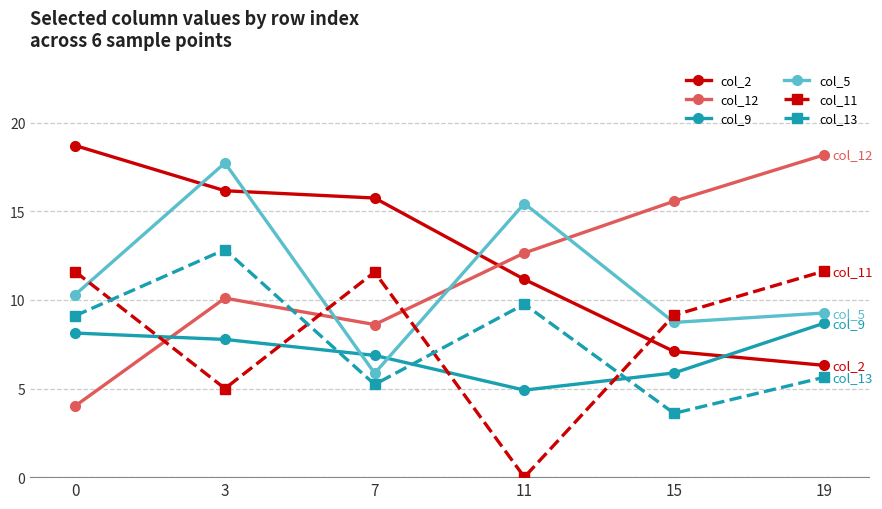

What is the value of the col_2 point at the 4th from the left?

11.2